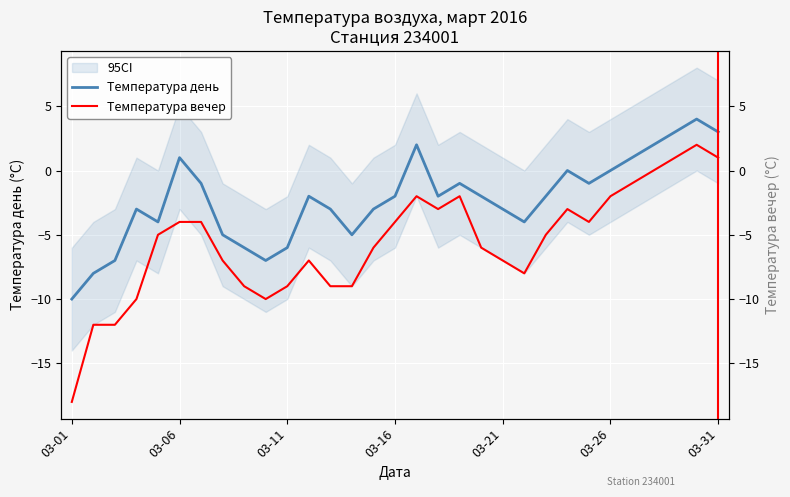

What is the lowest value of the Температура вечер series?

-18